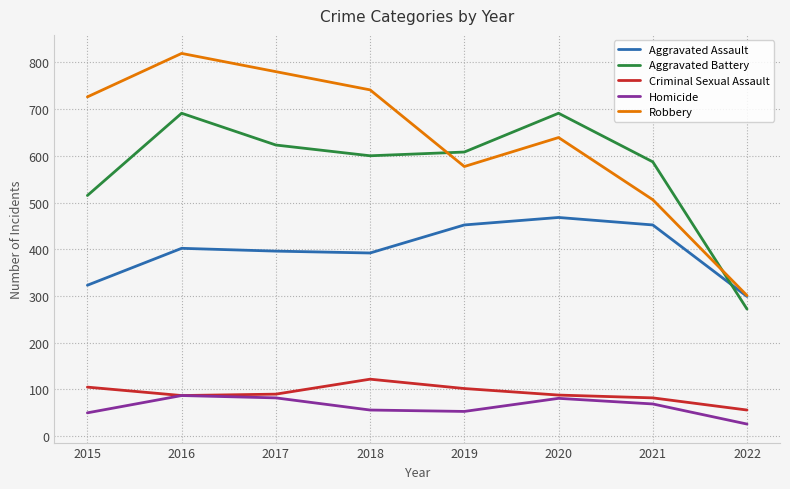

What is the maximum value for Robbery?

819